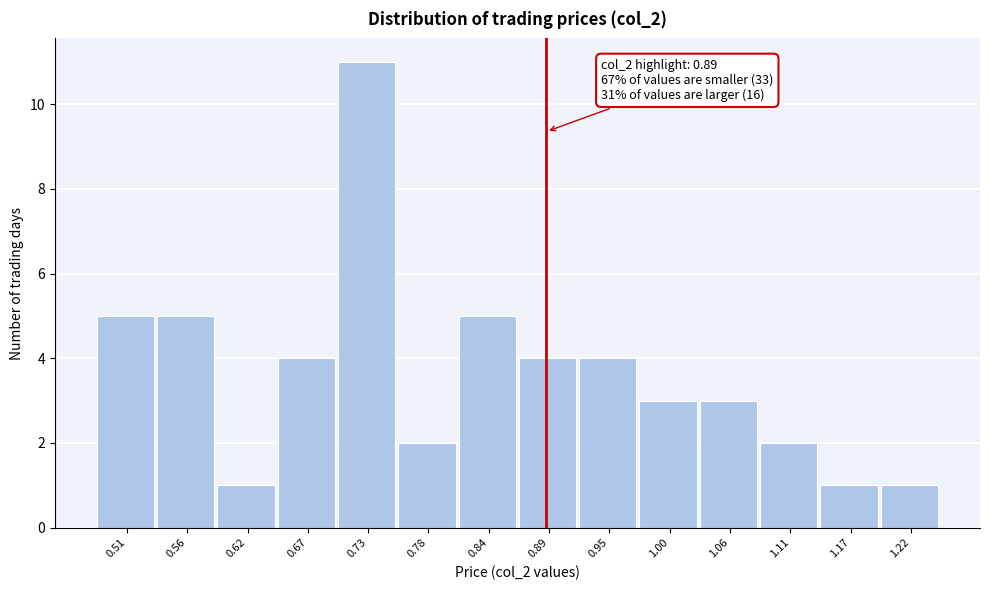

Which range on the x-axis has the tallest bar?

0.700 to 0.755